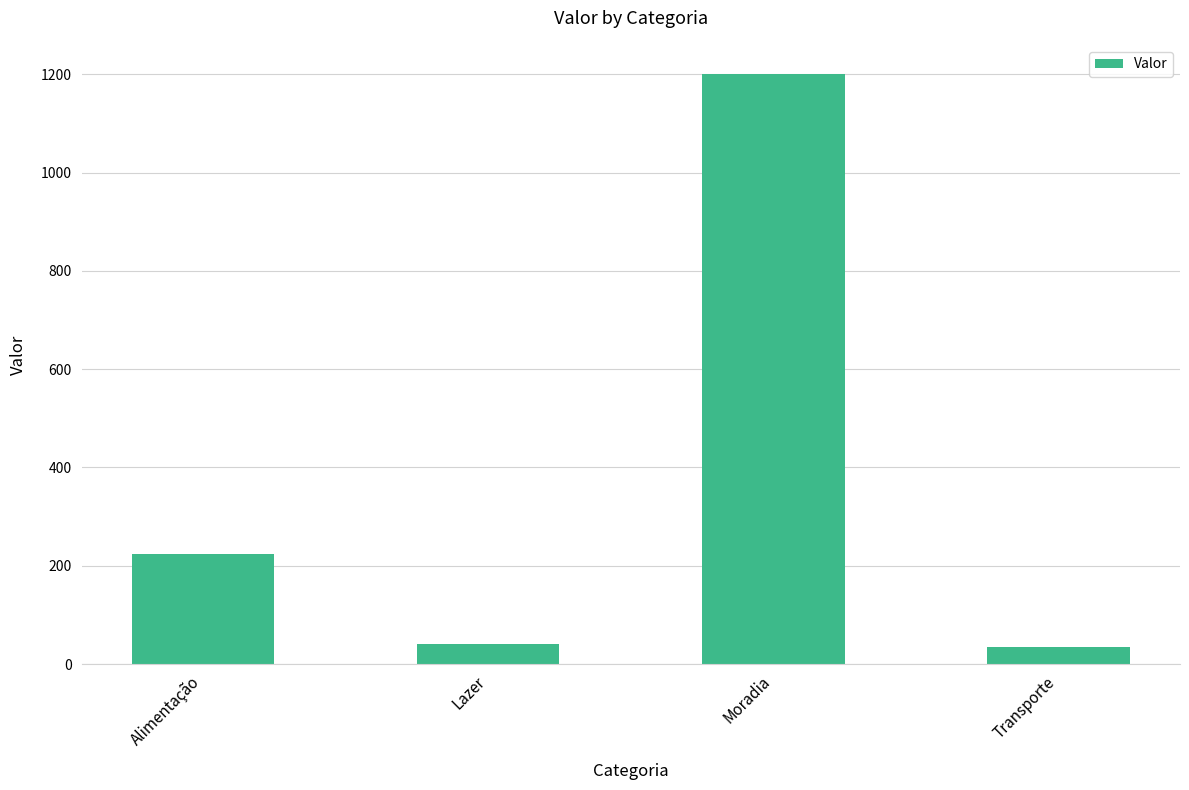

What is the difference between the maximum and second lowest values?

1160.0